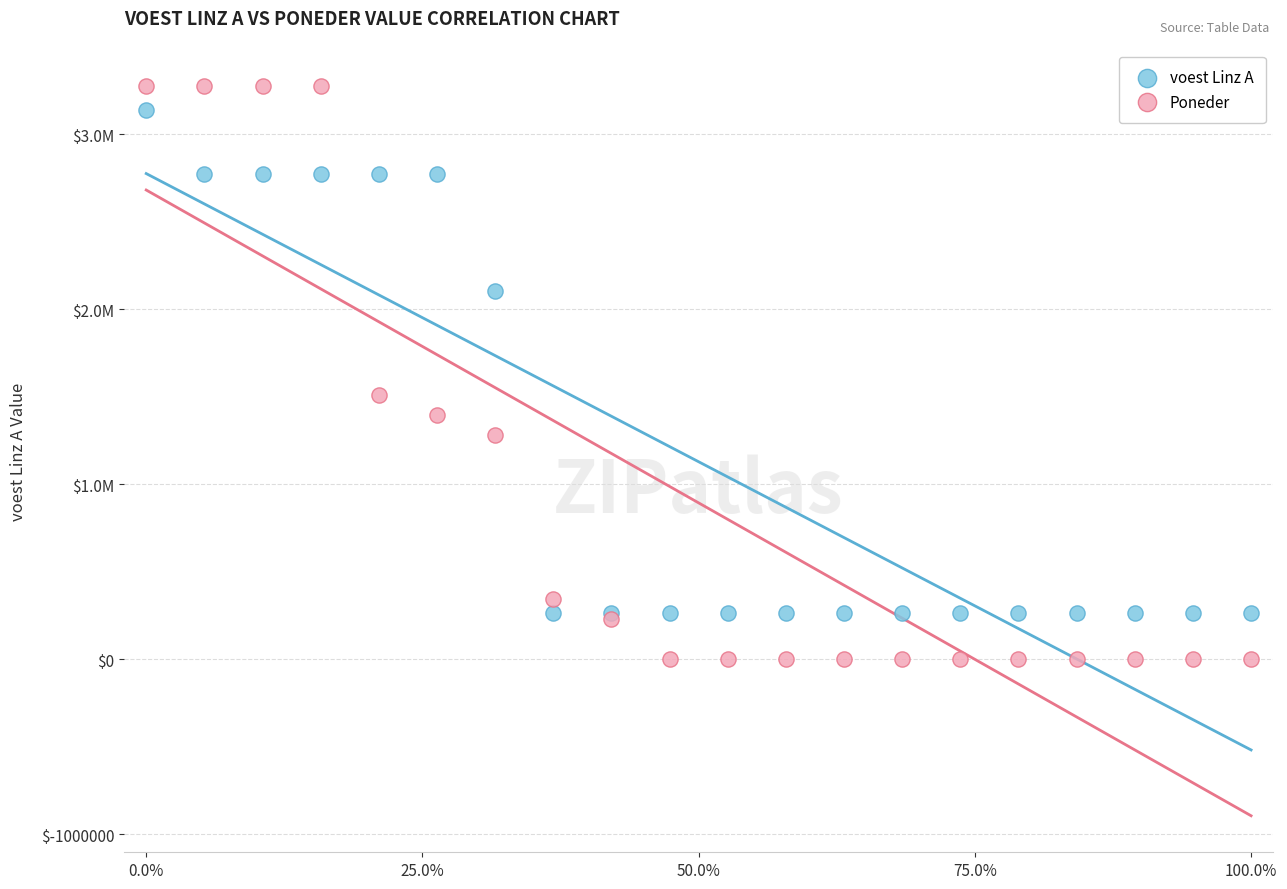

Which series has the largest Y range (max minus min)?

Poneder